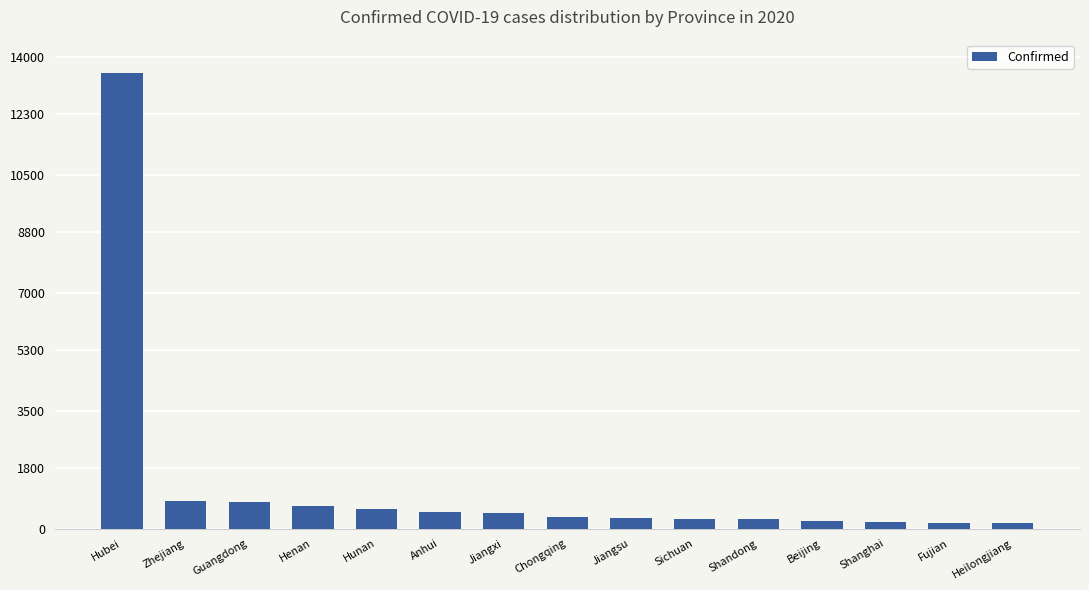

What is the label of the 5th bar from the right?

Shandong